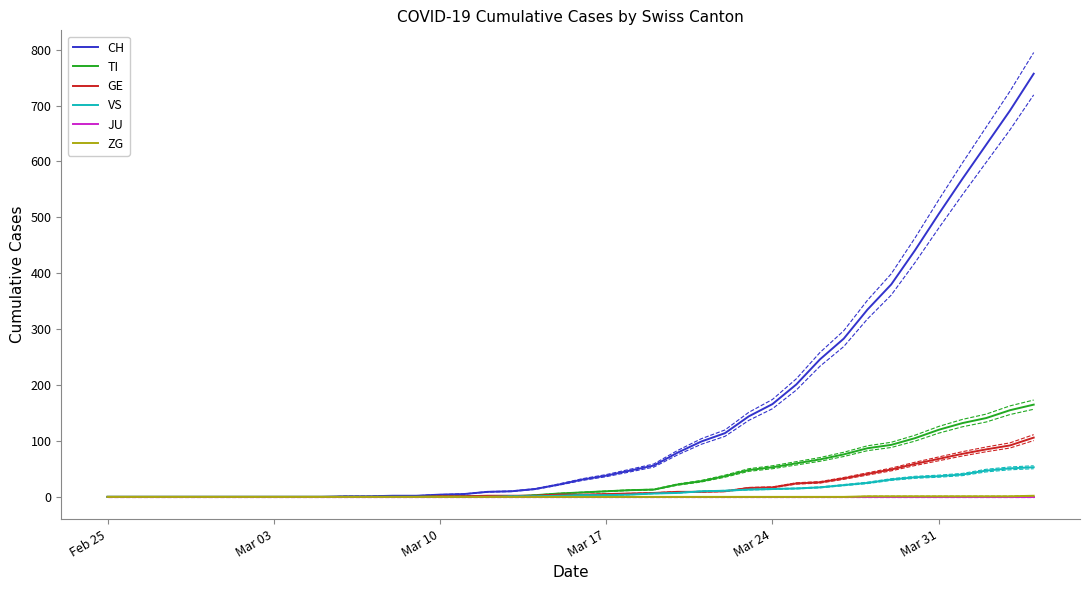

True or false: ZG and JU intersect in this chart.

False